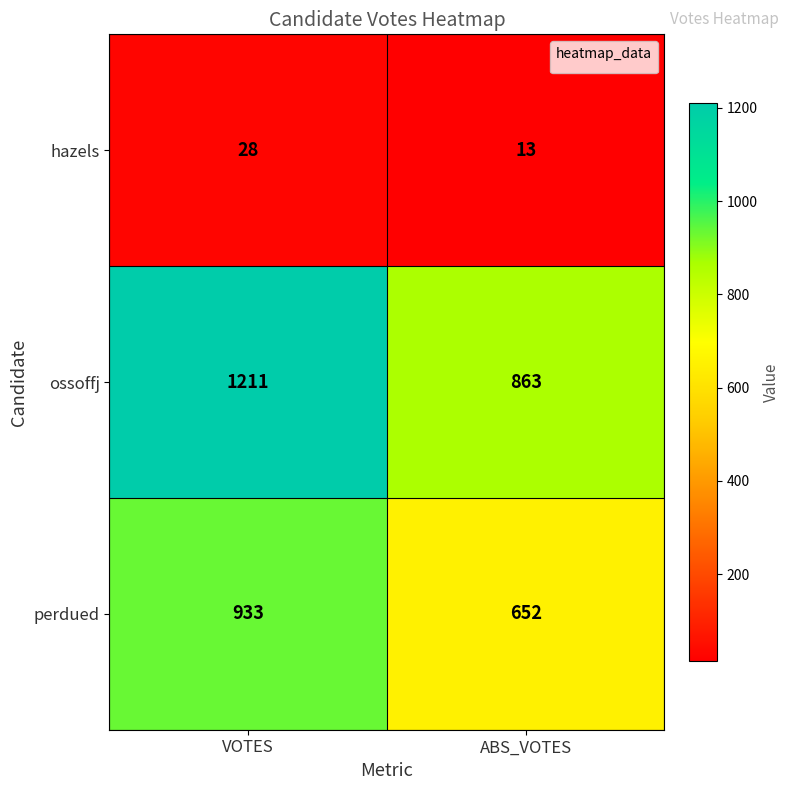

The hazels series shows 5 at ABS_VOTES. True or false?

False